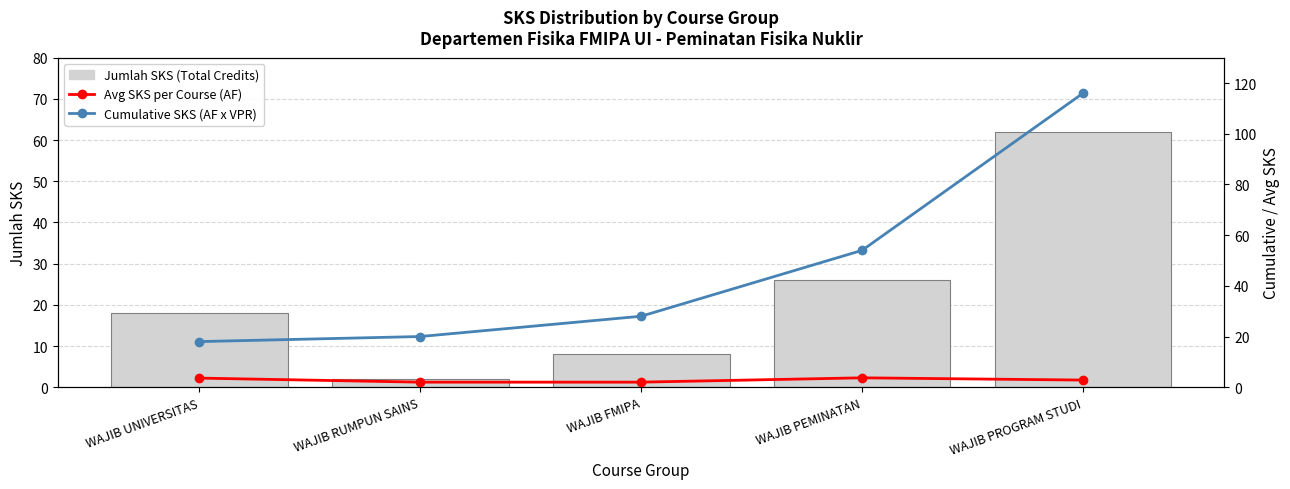

What is the average value of the Avg SKS per Course (AF) series?

2.8